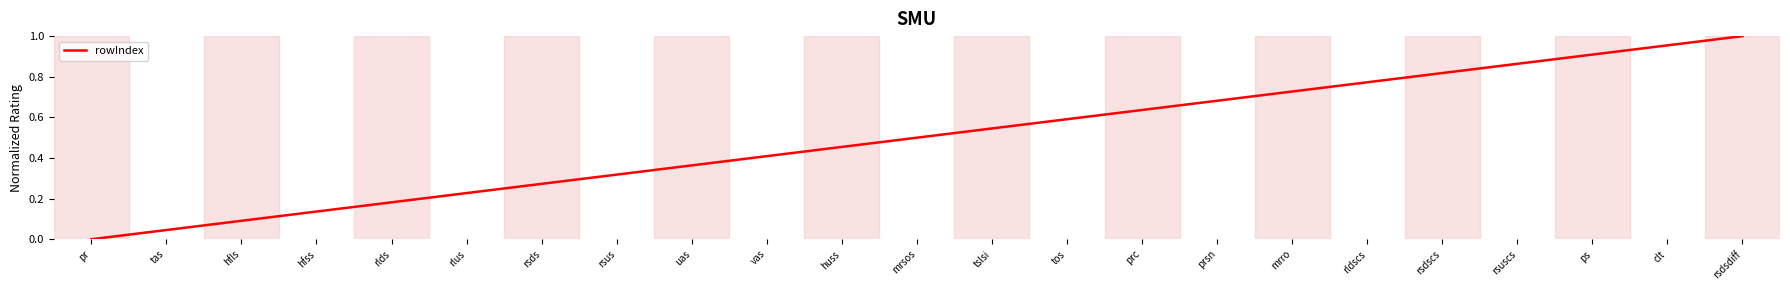

Is it true that the value at pr is 0.0?

True